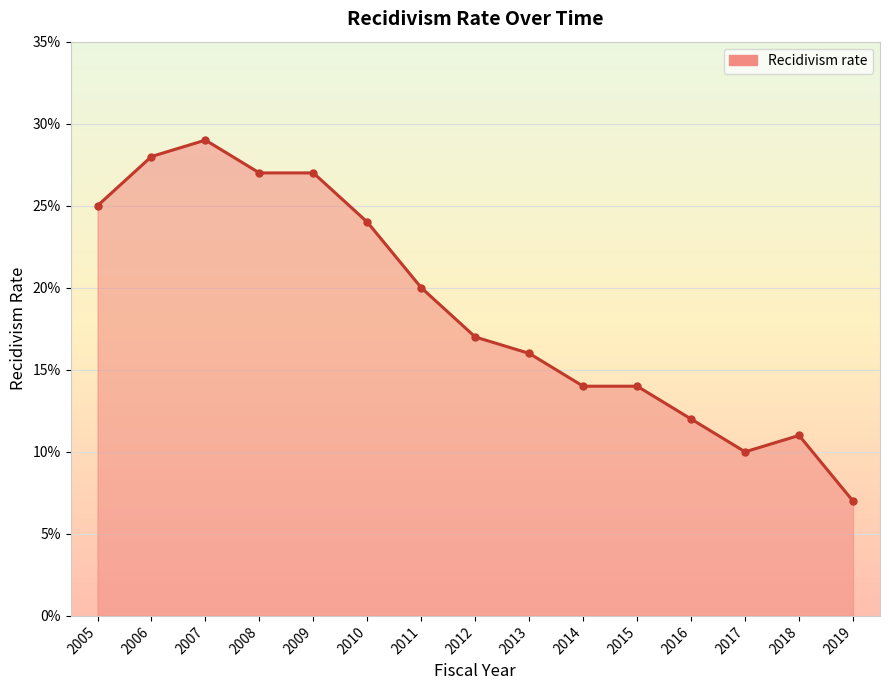

Is this an area chart (filled region under the line)?

Yes